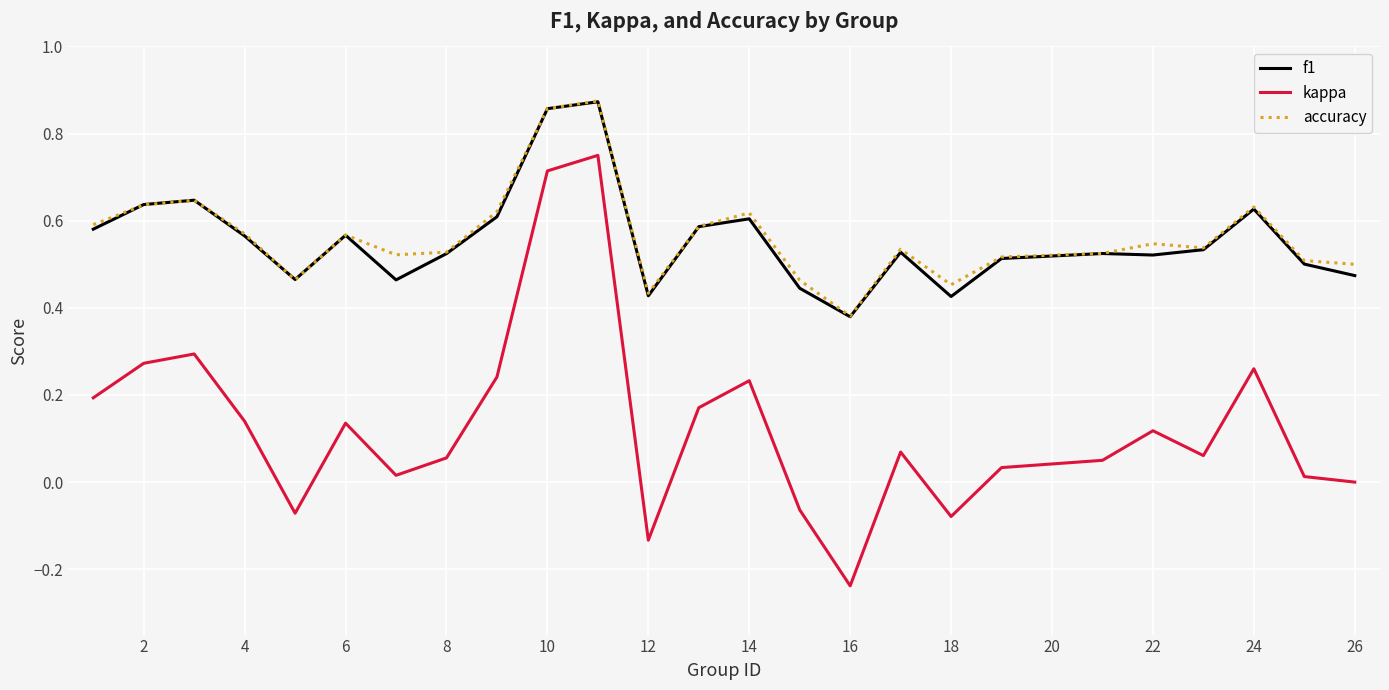

Which series has the widest spread of values?

kappa